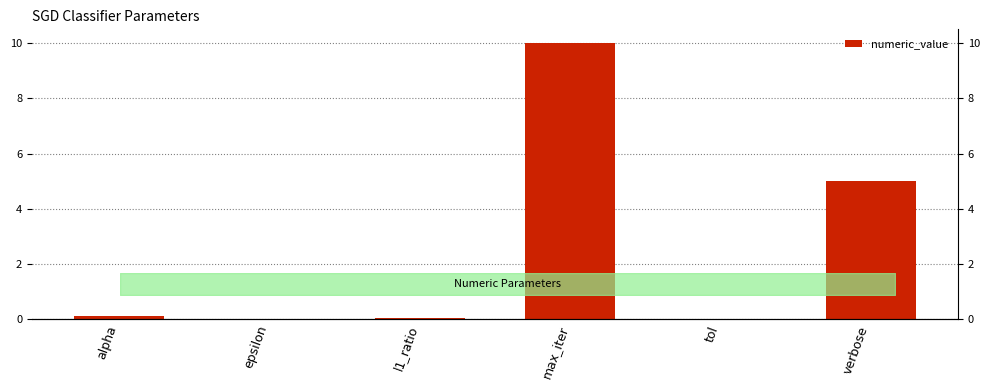

List the labels in order of value, smallest first.

epsilon, tol, l1_ratio, alpha, verbose, max_iter